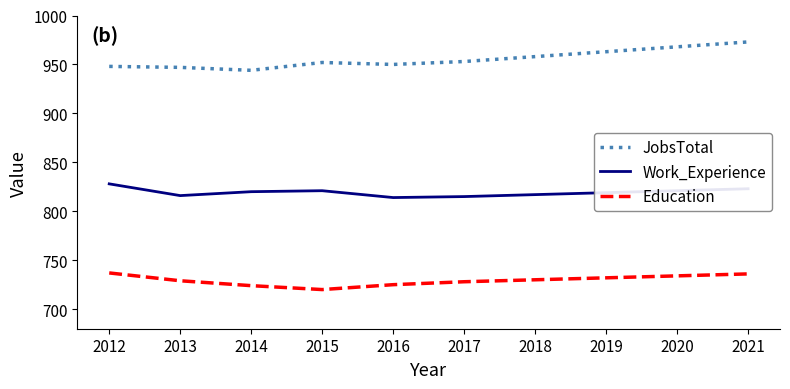

What is the greatest value displayed?

973